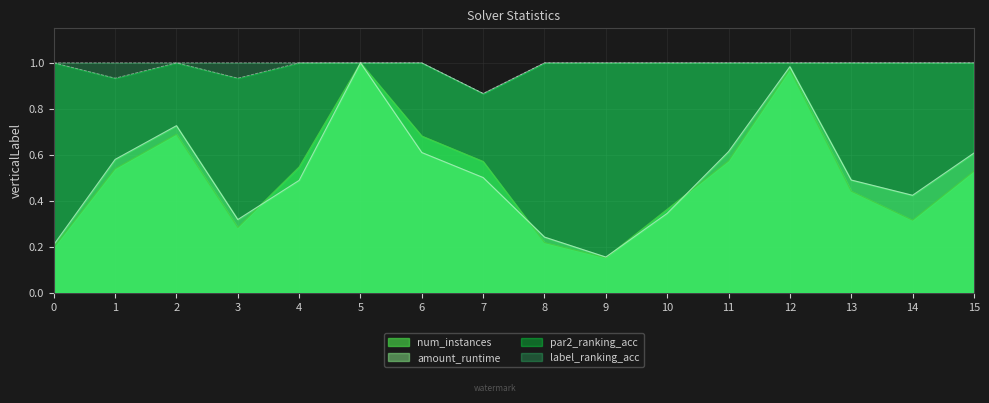

True or false: par2_ranking_acc and num_instances intersect in this chart.

False